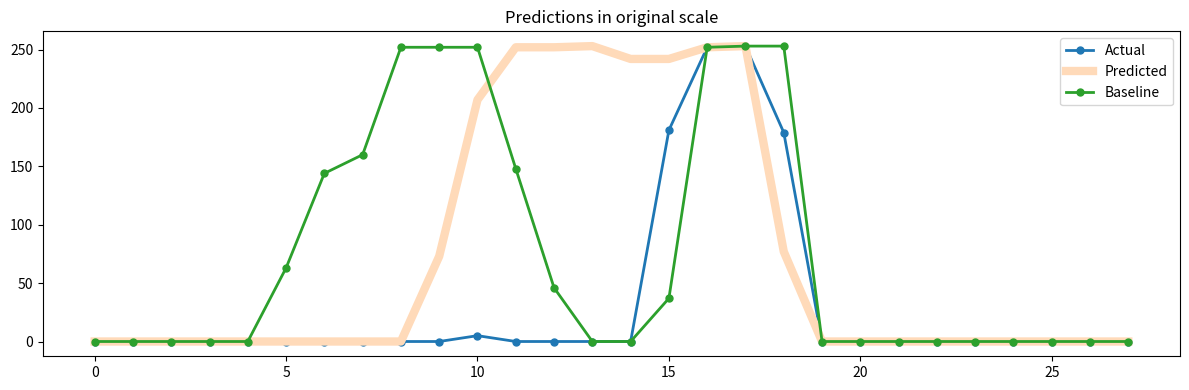

What is the maximum value shown in the chart?

253